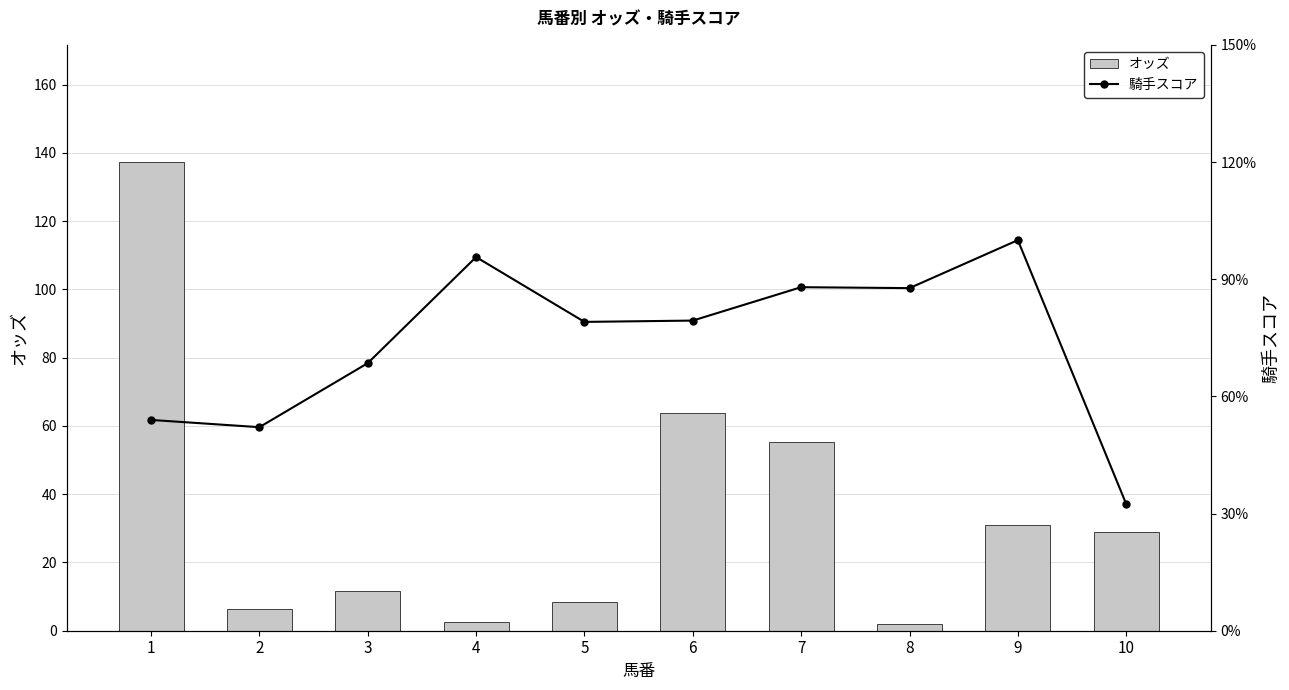

What is the average value of the オッズ series?

34.7